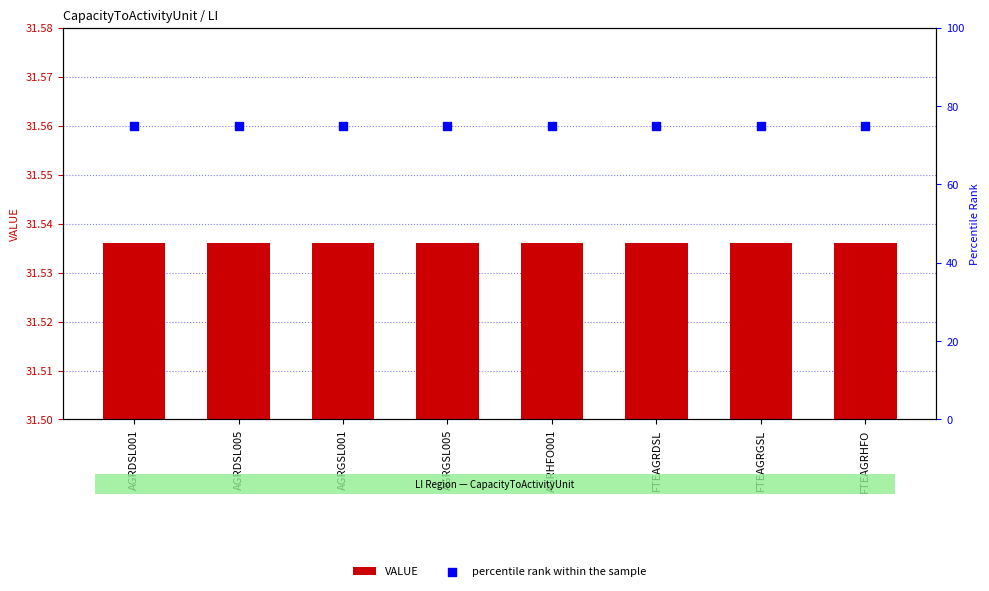

Which series contains the lowest Y value?

VALUE